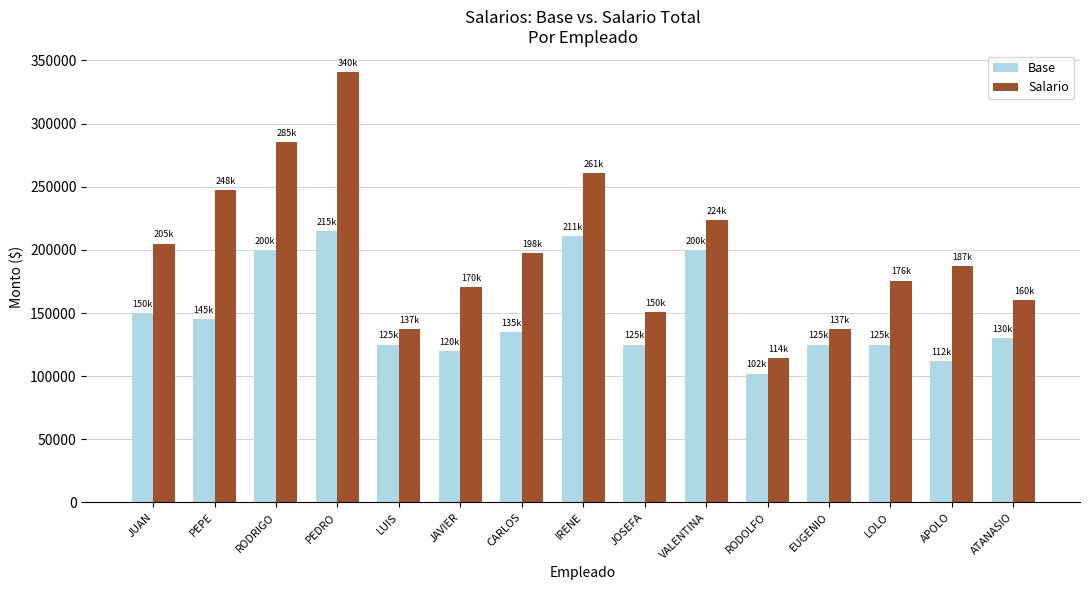

What are all the series names shown in the legend?

Base, Salario